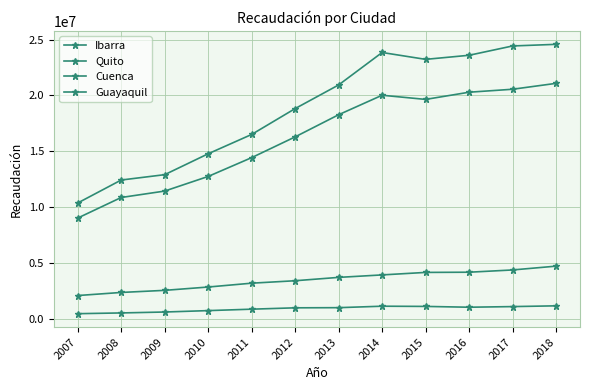

How many data points in Cuenca are less than 3728340?

6